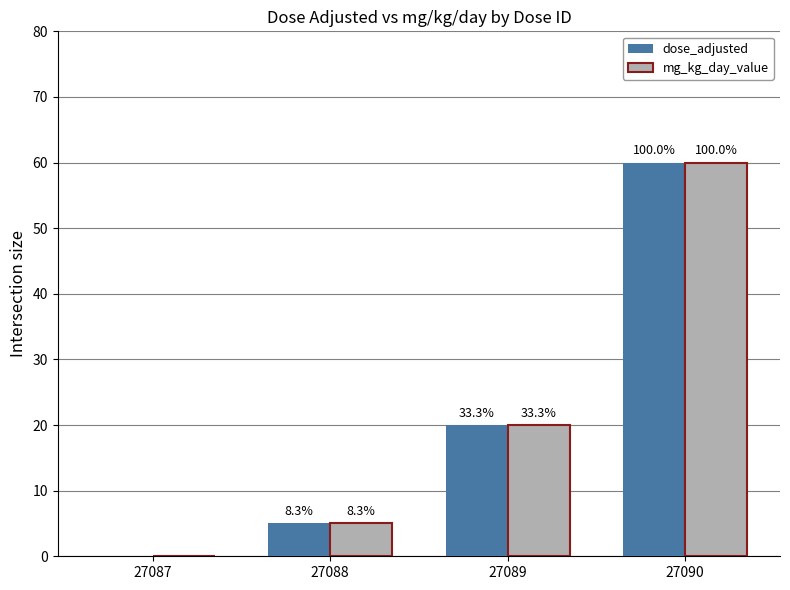

The value of mg_kg_day_value at 27090 is 60. True or false?

True